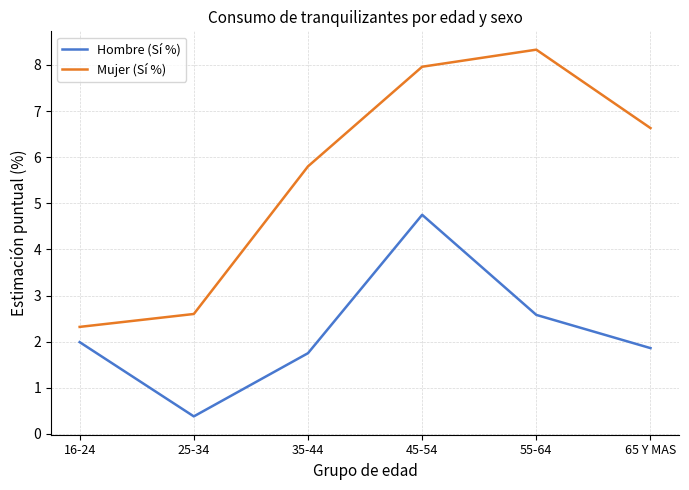

Does the chart display data point markers on the line(s)?

No